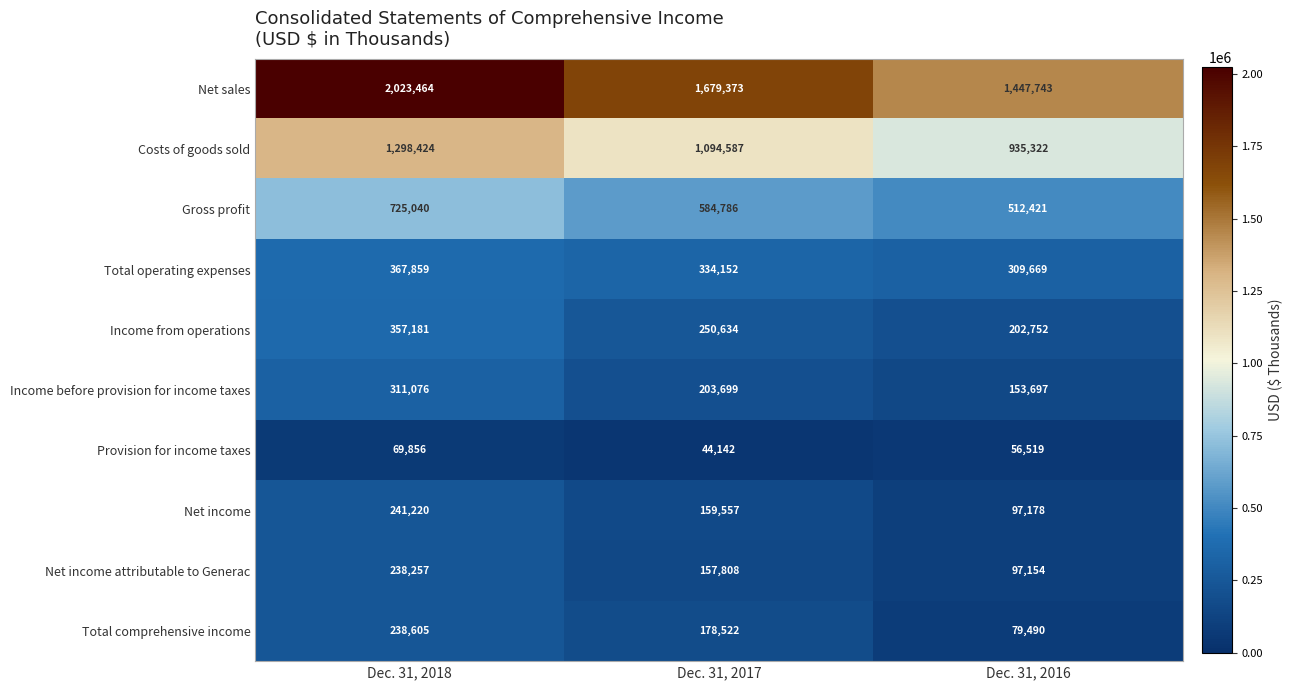

At which category does the chart reach its peak across all series?

Dec. 31, 2018